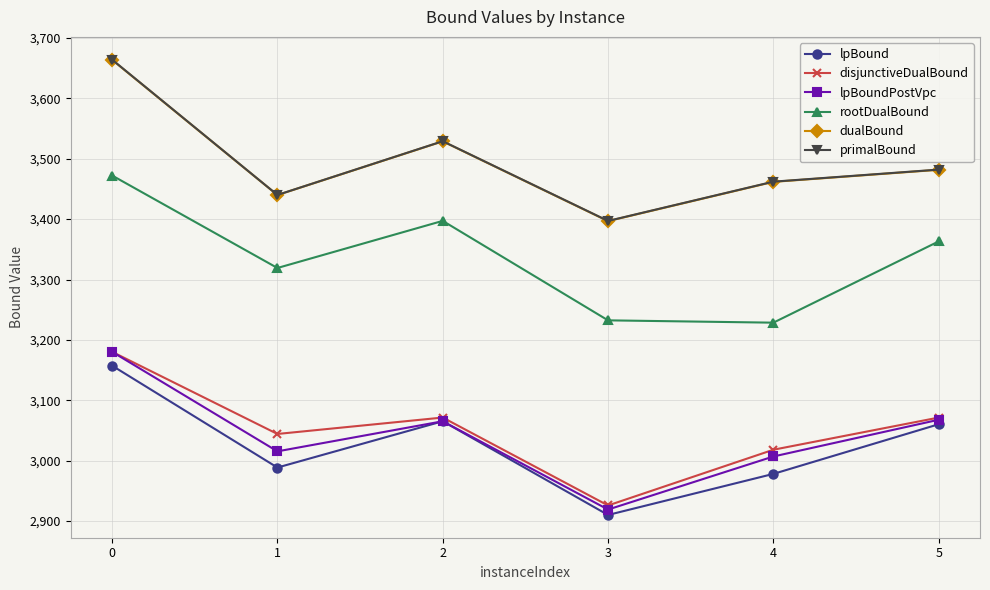

How many data points in primalBound are less than 3482?

3